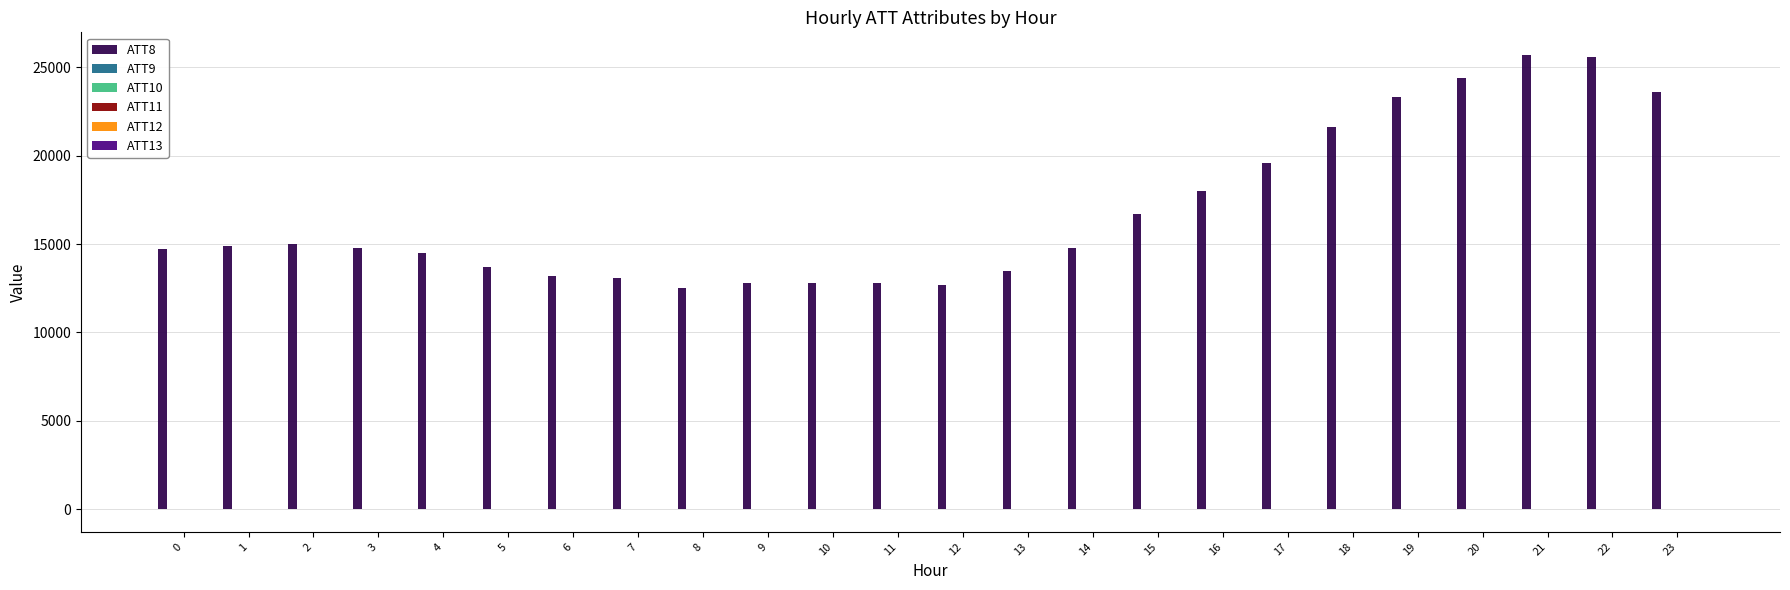

Which series has the largest total across all categories?

ATT8